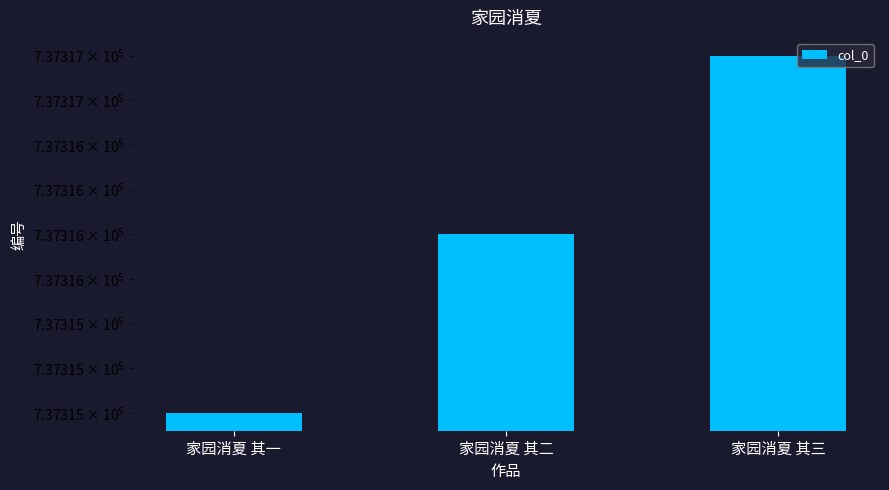

What is the change in value from 家园消夏 其一 to 家园消夏 其三?

+2